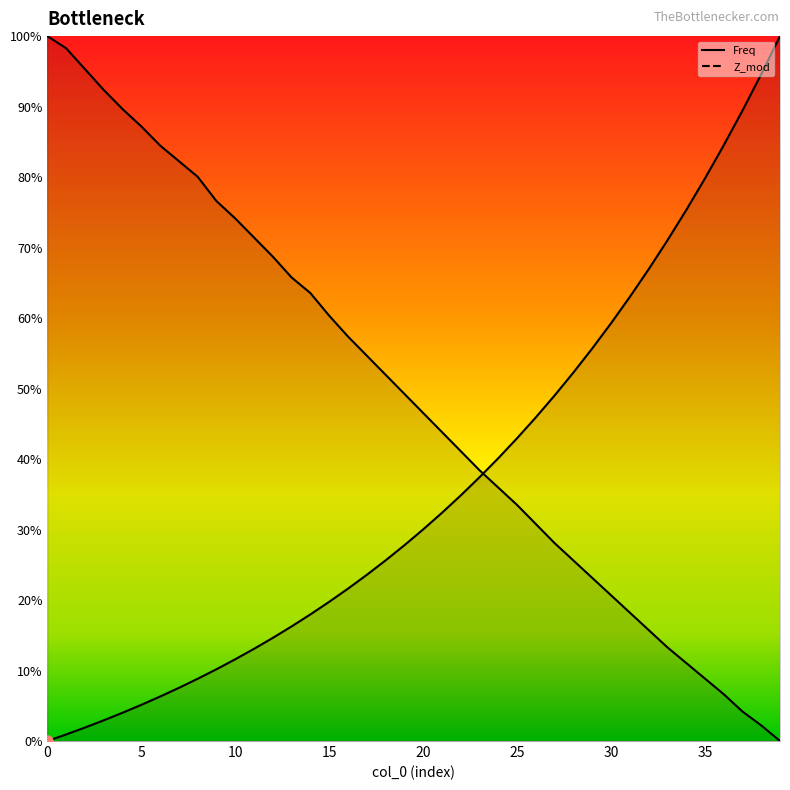

What is the value of the Freq point at the 19th from the left?

25.6